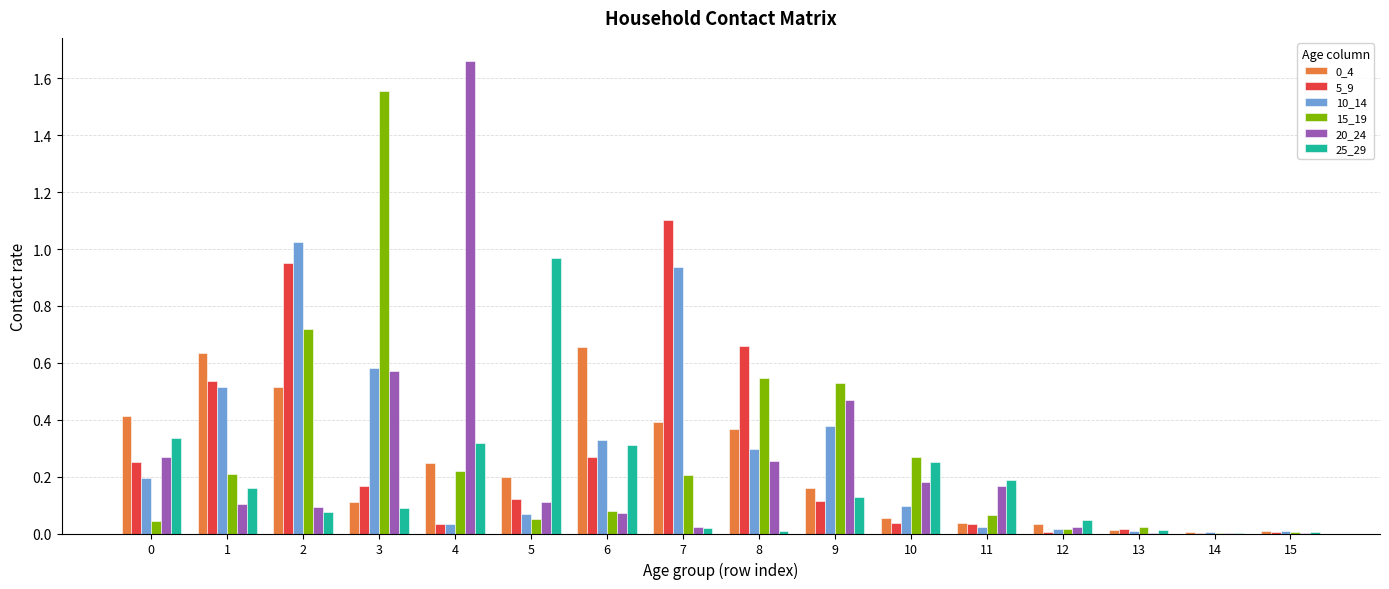

Does the chart contain stacked bars?

No